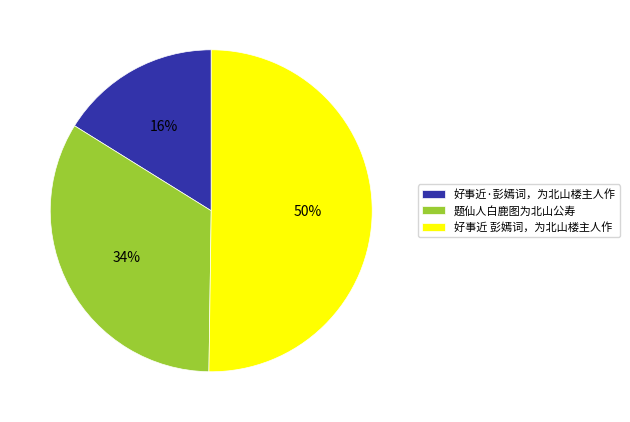

What is the ratio of the value at 题仙人白鹿图为北山公寿 to the value at 好事近·彭嫣词，为北山楼主人作?

2.1